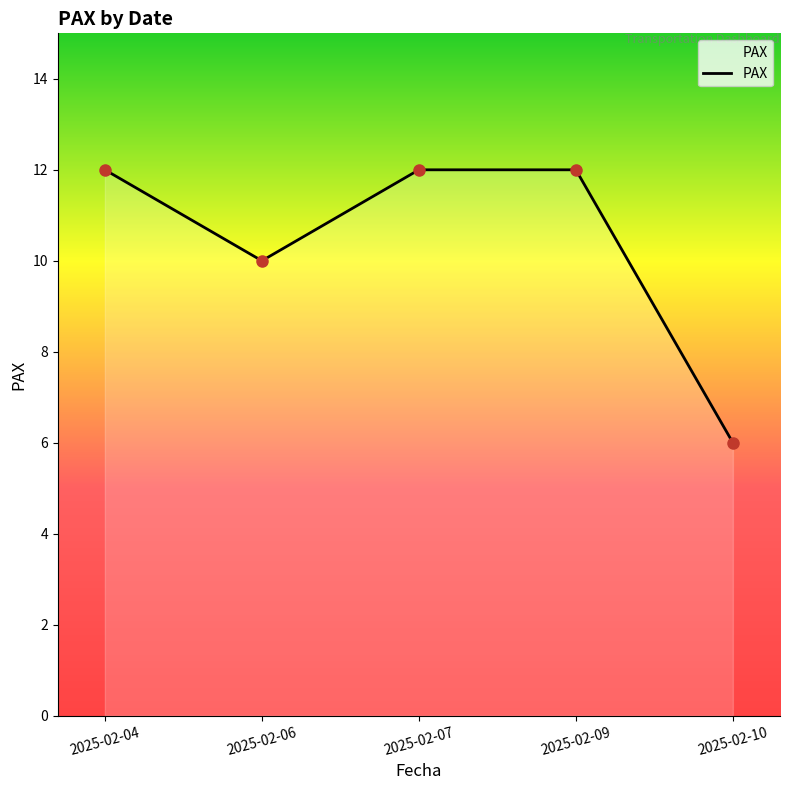

Reading left to right, list all the values displayed in this chart.

12	10	12	12	6